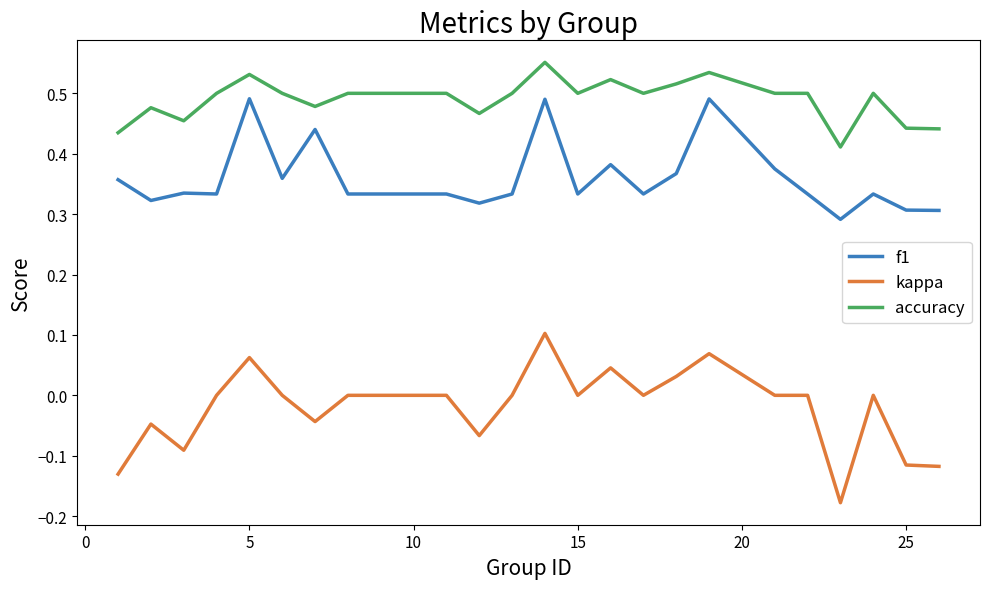

True or false: accuracy and kappa cross at least once.

False